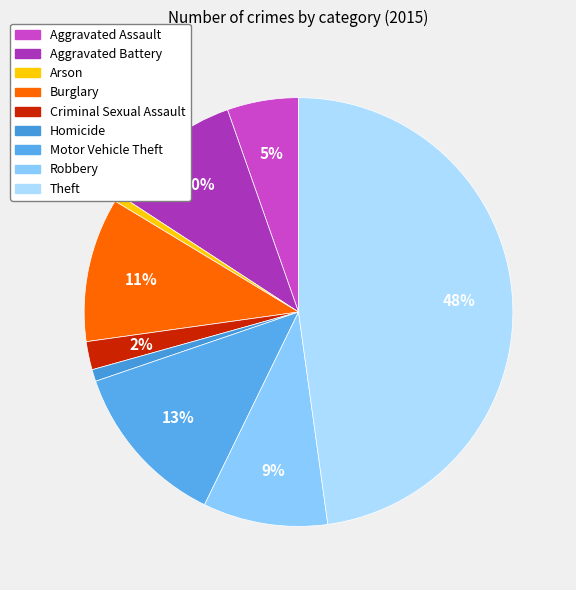

To the nearest percent, what is the difference between the largest and smallest slice percentages?

47%